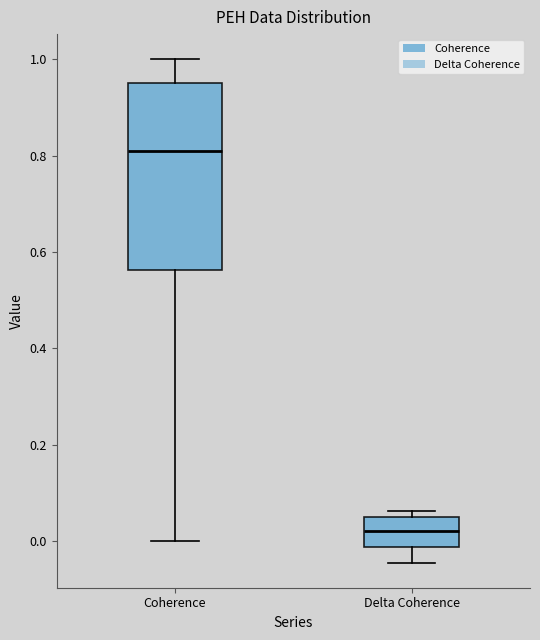

Reading left to right, transcribe this box plot: for each box, give where its median line is, the range the box spans, and where its two whiskers end, as read against the y-axis. The values are not printed on the chart, so give them approximately, as read against the axis.

Coherence: median 0.82, box 0.56 to 0.96, whiskers 0.00 to 1.00
Delta Coherence: median 0.02, box -0.02 to 0.06, whiskers -0.04 to 0.06 (just above the box's upper edge)